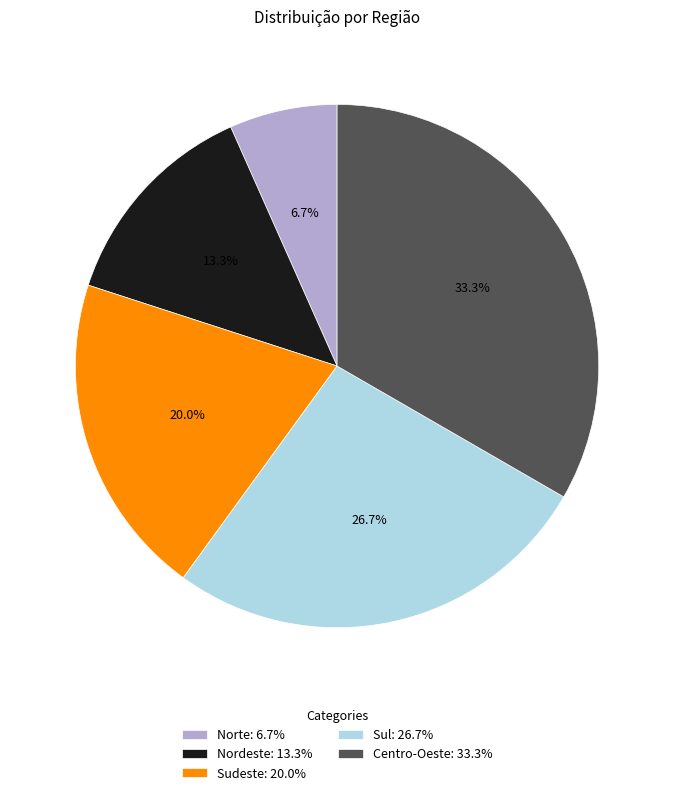

Which has a higher value, Sudeste or Centro-Oeste?

Centro-Oeste